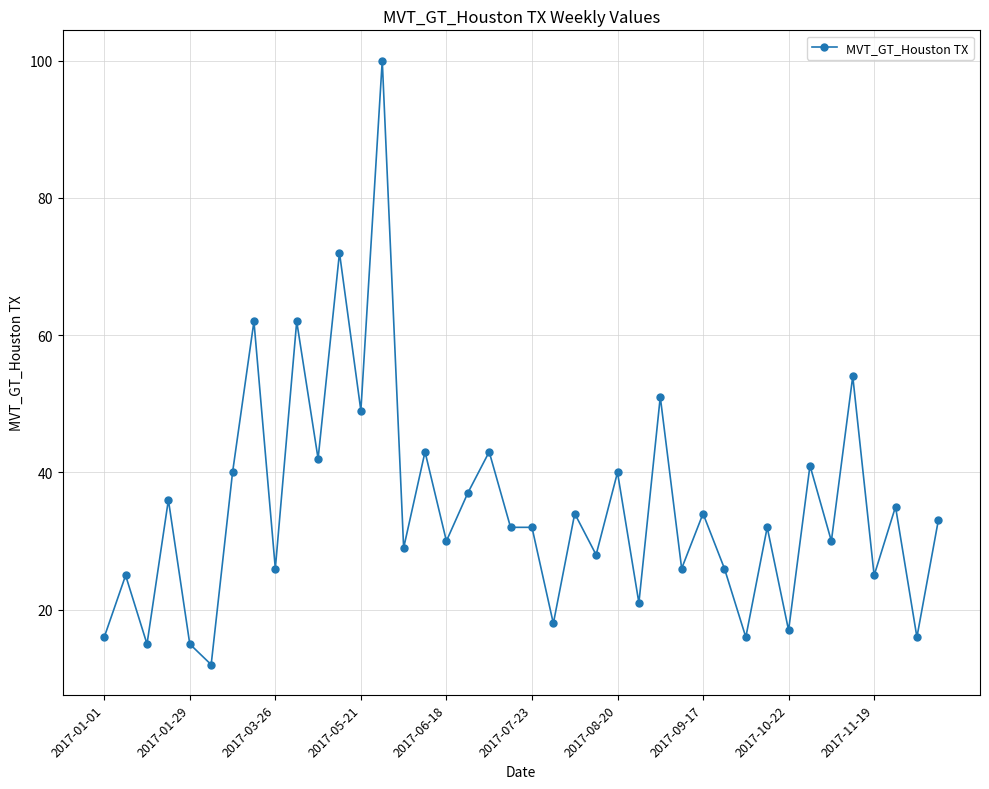

True or false: the data has more than 2 interior local peaks.

True